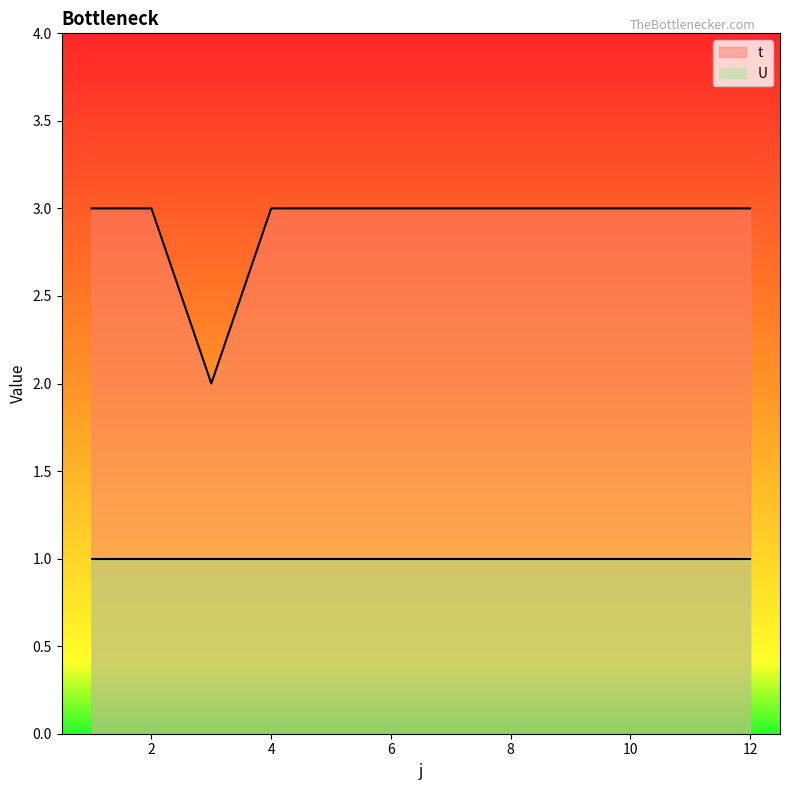

What is the value of the 10th point from the left?

3